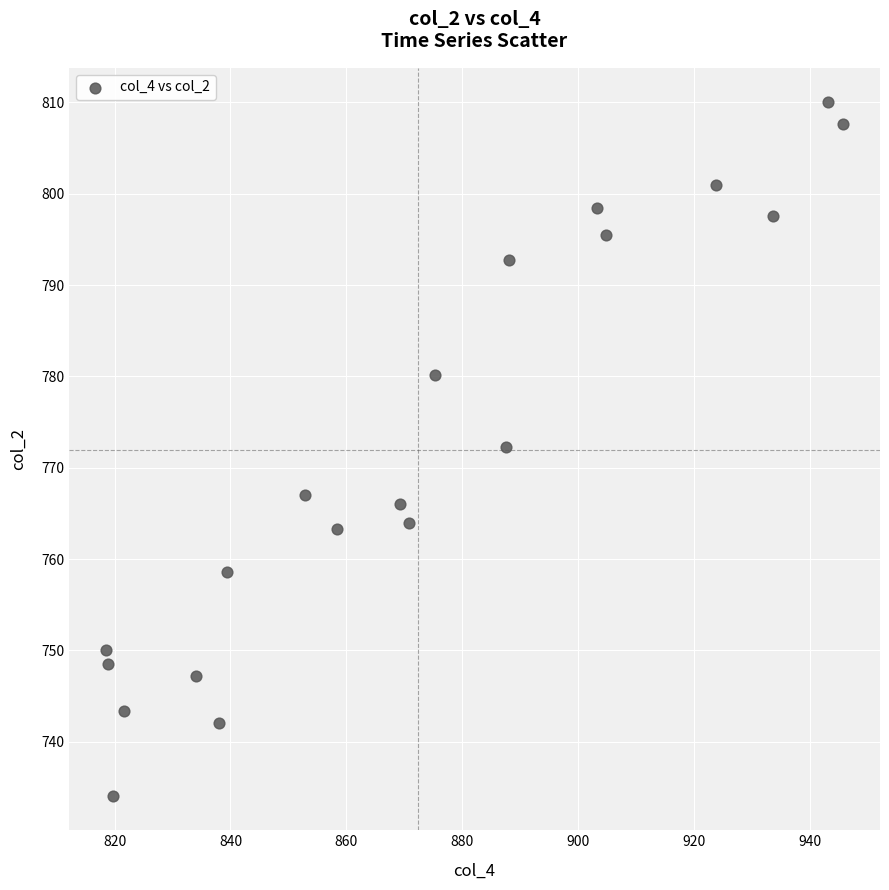

What is the range of Y values (max minus min)?

75.9